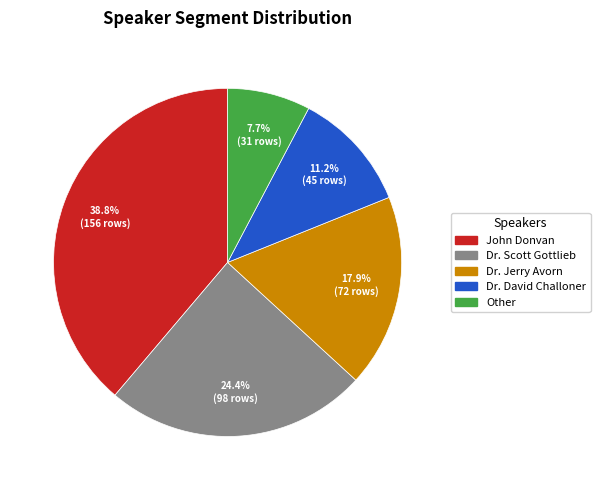

The Dr. Scott Gottlieb slice represents 24% of the pie. True or false?

True